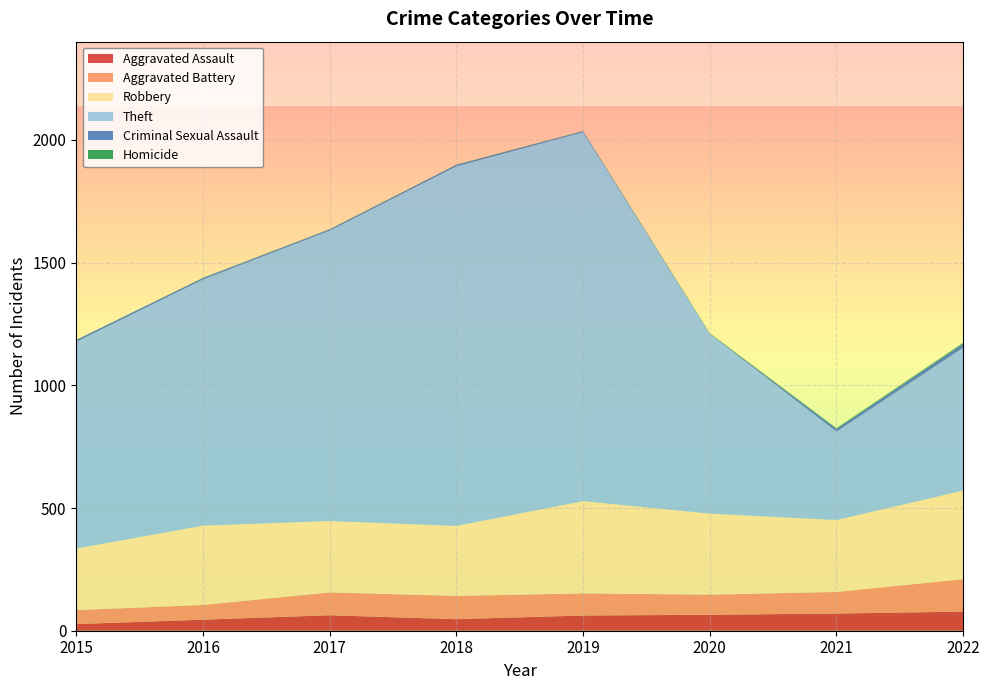

Reading left to right, extract all data points from this chart.

Aggravated Assault: 27	45	63	47	62	65	70	78
Aggravated Battery: 57	60	93	95	90	82	88	132
Robbery: 251	323	291	285	376	330	293	361
Theft: 842	1003	1183	1465	1503	732	360	582
Criminal Sexual Assault: 8	6	5	6	4	1	11	16
Homicide: 0	1	1	1	1	2	3	4